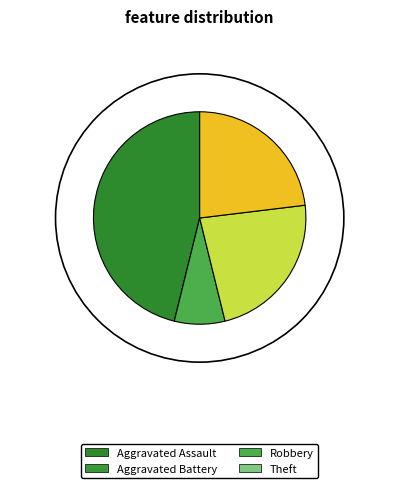

Which category has the smallest portion of the pie?

Aggravated Battery